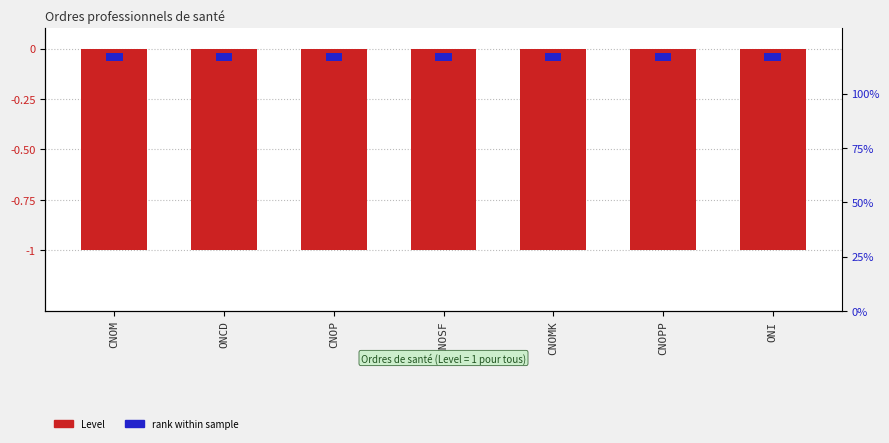

Which series has the largest total across all categories?

rank